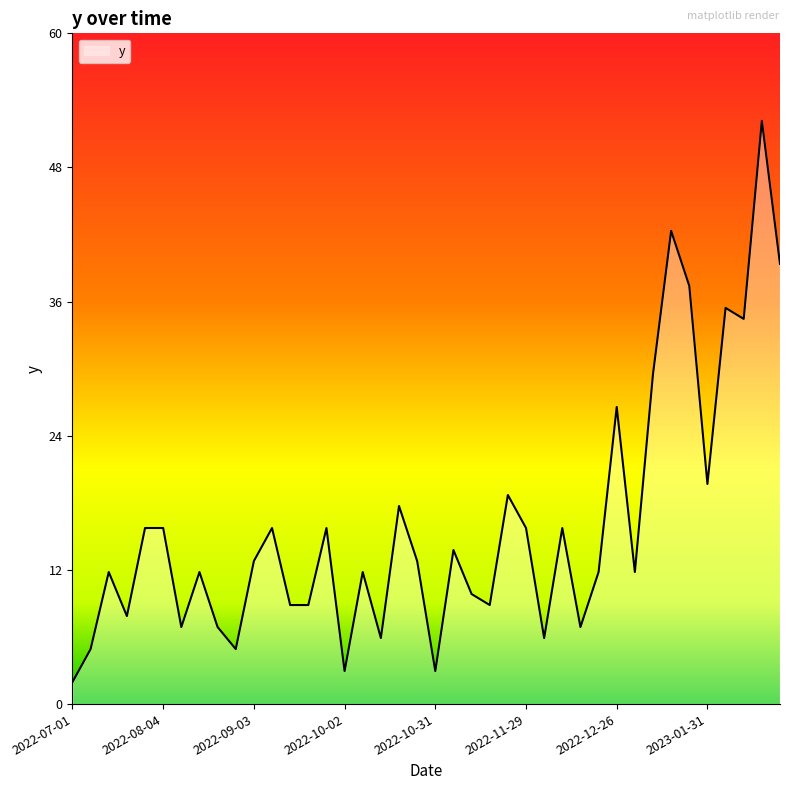

At which label does the data first exceed 13?

2022-07-26